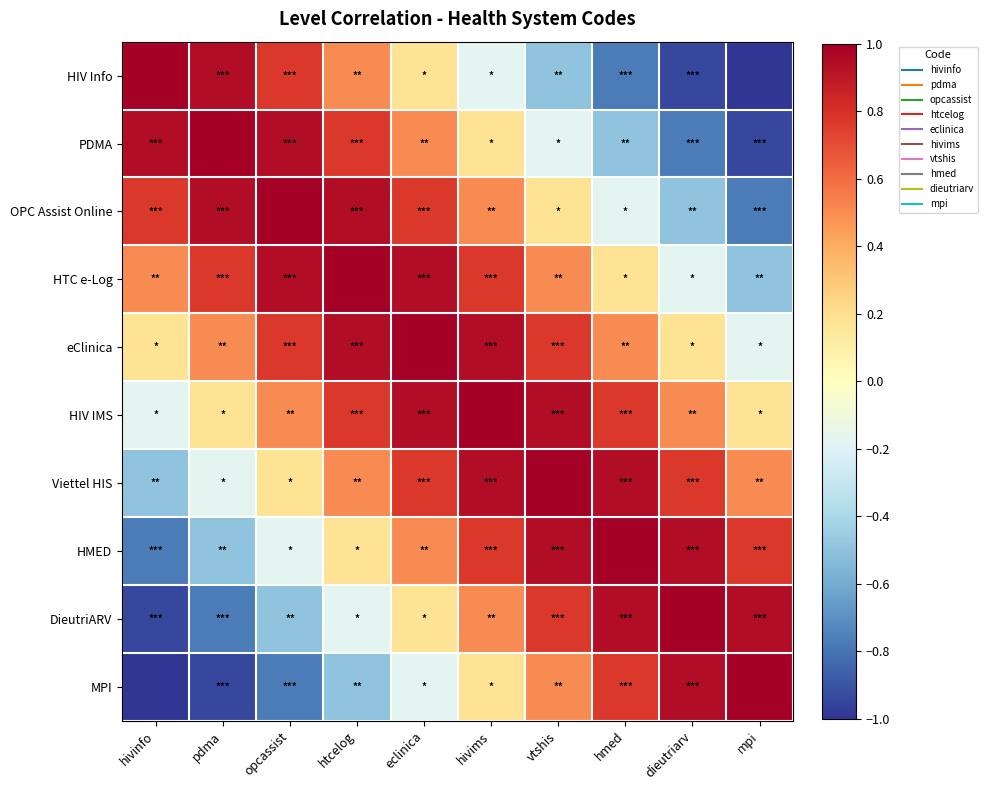

At how many categories does at least one series exceed 0?

10